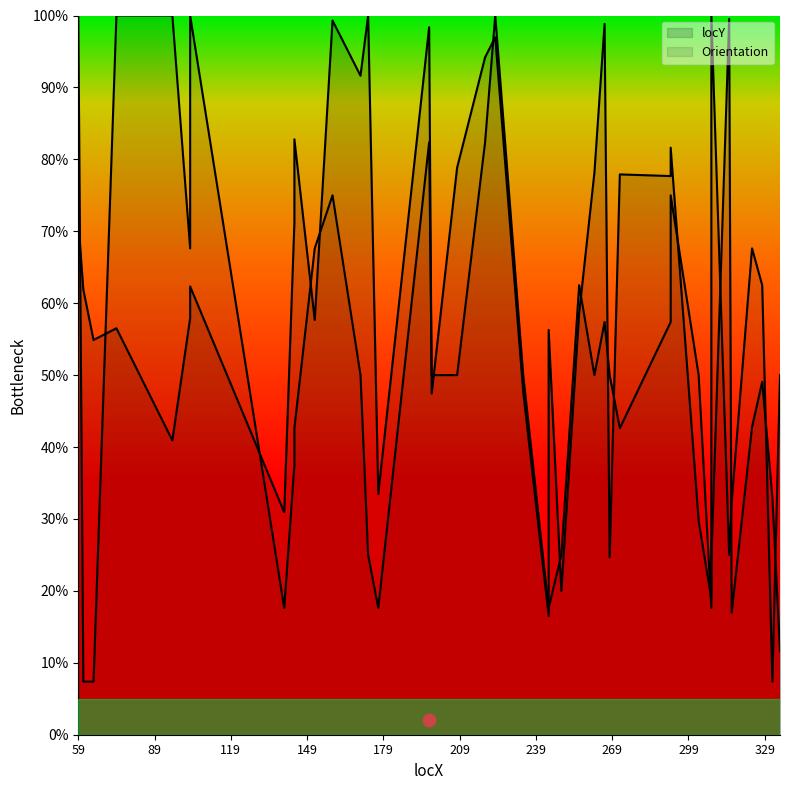

Which has a higher value, 234 or 103?

103